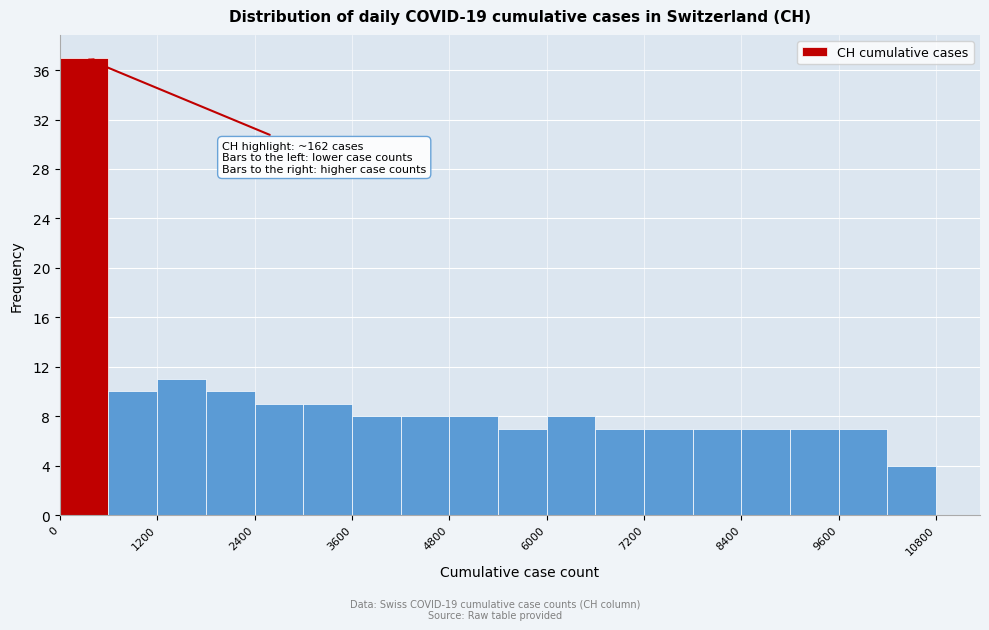

Read against the x-axis, roughly where is the centre of the tallest bar?

400